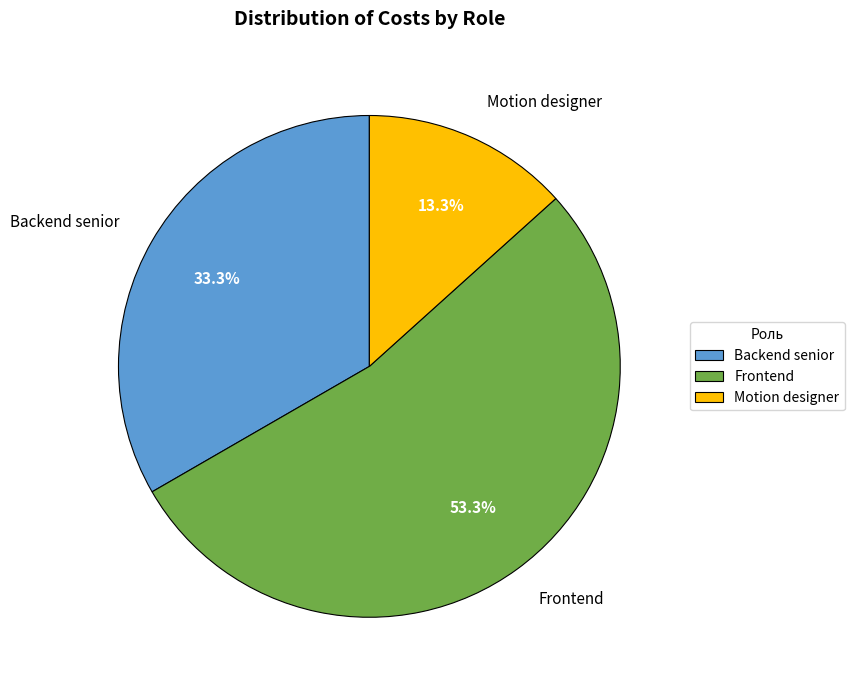

Combined, what portion of the pie is Backend senior and Frontend?

86.7%